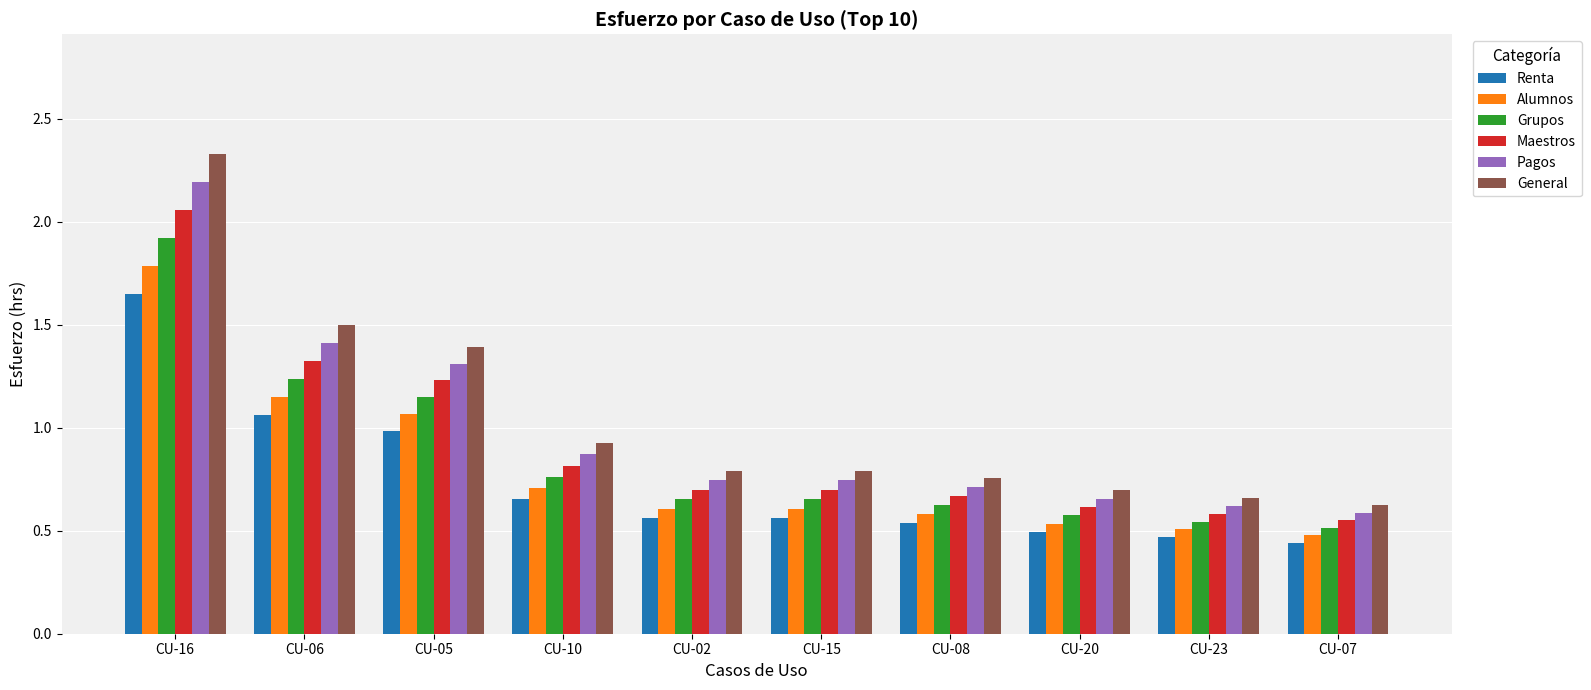

Which category has the highest value in the Maestros series?

CU-16